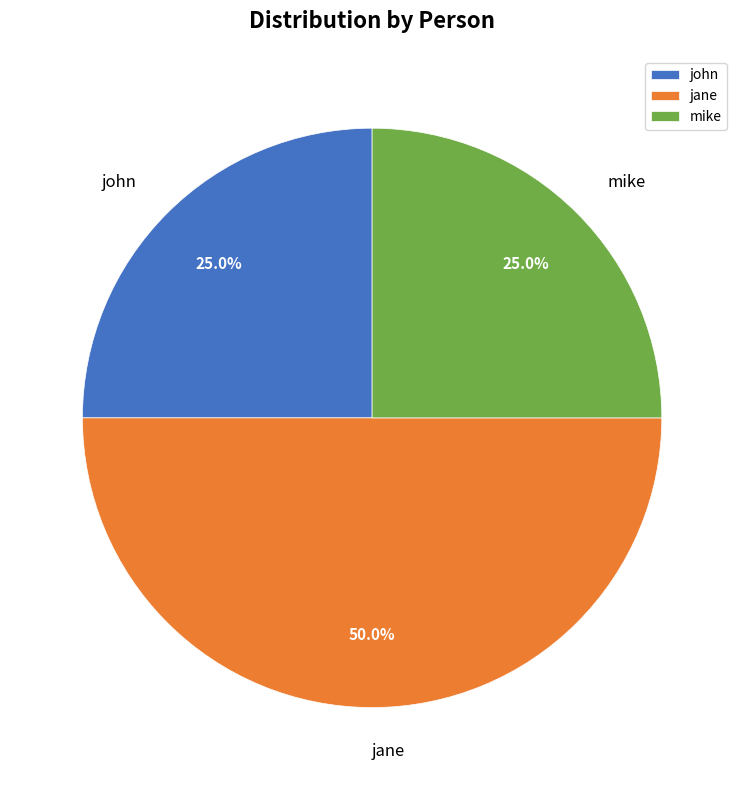

True or false: mike accounts for 31% of the total.

False